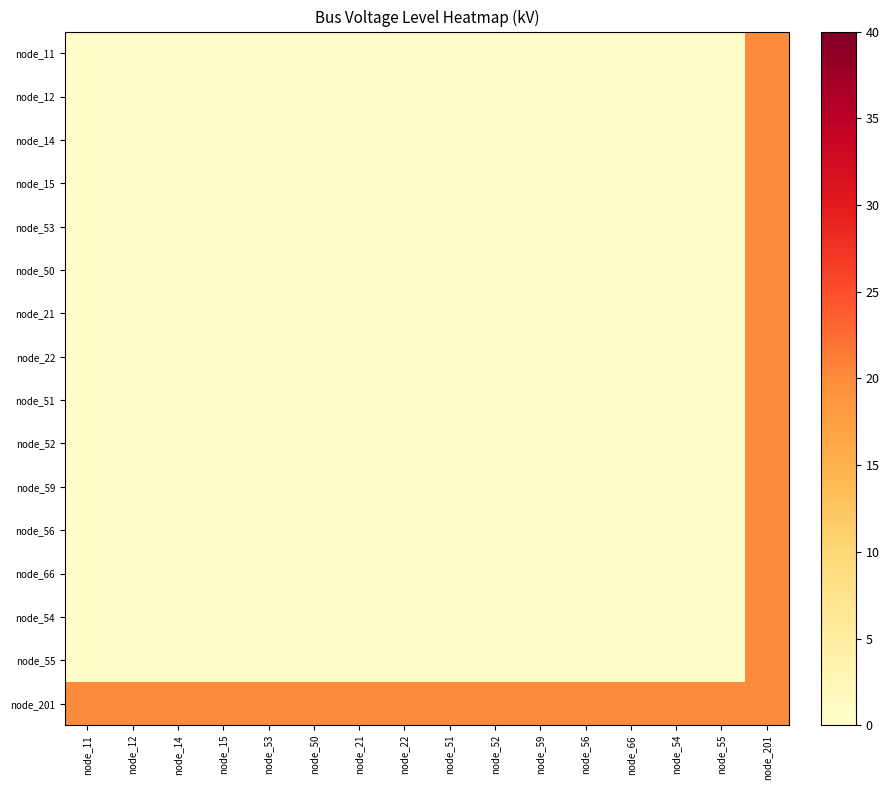

Reading right to left, extract all data points from this chart.

node_11: node_201=20.0	node_55=0.4	node_54=0.4	node_66=0.4	node_56=0.4	node_59=0.4	node_52=0.4	node_51=0.4	node_22=0.4	node_21=0.4	node_50=0.4	node_53=0.4	node_15=0.4	node_14=0.4	node_12=0.4	node_11=0.4
node_12: node_201=20.0	node_55=0.4	node_54=0.4	node_66=0.4	node_56=0.4	node_59=0.4	node_52=0.4	node_51=0.4	node_22=0.4	node_21=0.4	node_50=0.4	node_53=0.4	node_15=0.4	node_14=0.4	node_12=0.4	node_11=0.4
node_14: node_201=20.0	node_55=0.4	node_54=0.4	node_66=0.4	node_56=0.4	node_59=0.4	node_52=0.4	node_51=0.4	node_22=0.4	node_21=0.4	node_50=0.4	node_53=0.4	node_15=0.4	node_14=0.4	node_12=0.4	node_11=0.4
node_15: node_201=20.0	node_55=0.4	node_54=0.4	node_66=0.4	node_56=0.4	node_59=0.4	node_52=0.4	node_51=0.4	node_22=0.4	node_21=0.4	node_50=0.4	node_53=0.4	node_15=0.4	node_14=0.4	node_12=0.4	node_11=0.4
node_53: node_201=20.0	node_55=0.4	node_54=0.4	node_66=0.4	node_56=0.4	node_59=0.4	node_52=0.4	node_51=0.4	node_22=0.4	node_21=0.4	node_50=0.4	node_53=0.4	node_15=0.4	node_14=0.4	node_12=0.4	node_11=0.4
node_50: node_201=20.0	node_55=0.4	node_54=0.4	node_66=0.4	node_56=0.4	node_59=0.4	node_52=0.4	node_51=0.4	node_22=0.4	node_21=0.4	node_50=0.4	node_53=0.4	node_15=0.4	node_14=0.4	node_12=0.4	node_11=0.4
node_21: node_201=20.0	node_55=0.4	node_54=0.4	node_66=0.4	node_56=0.4	node_59=0.4	node_52=0.4	node_51=0.4	node_22=0.4	node_21=0.4	node_50=0.4	node_53=0.4	node_15=0.4	node_14=0.4	node_12=0.4	node_11=0.4
node_22: node_201=20.0	node_55=0.4	node_54=0.4	node_66=0.4	node_56=0.4	node_59=0.4	node_52=0.4	node_51=0.4	node_22=0.4	node_21=0.4	node_50=0.4	node_53=0.4	node_15=0.4	node_14=0.4	node_12=0.4	node_11=0.4
node_51: node_201=20.0	node_55=0.4	node_54=0.4	node_66=0.4	node_56=0.4	node_59=0.4	node_52=0.4	node_51=0.4	node_22=0.4	node_21=0.4	node_50=0.4	node_53=0.4	node_15=0.4	node_14=0.4	node_12=0.4	node_11=0.4
node_52: node_201=20.0	node_55=0.4	node_54=0.4	node_66=0.4	node_56=0.4	node_59=0.4	node_52=0.4	node_51=0.4	node_22=0.4	node_21=0.4	node_50=0.4	node_53=0.4	node_15=0.4	node_14=0.4	node_12=0.4	node_11=0.4
node_59: node_201=20.0	node_55=0.4	node_54=0.4	node_66=0.4	node_56=0.4	node_59=0.4	node_52=0.4	node_51=0.4	node_22=0.4	node_21=0.4	node_50=0.4	node_53=0.4	node_15=0.4	node_14=0.4	node_12=0.4	node_11=0.4
node_56: node_201=20.0	node_55=0.4	node_54=0.4	node_66=0.4	node_56=0.4	node_59=0.4	node_52=0.4	node_51=0.4	node_22=0.4	node_21=0.4	node_50=0.4	node_53=0.4	node_15=0.4	node_14=0.4	node_12=0.4	node_11=0.4
node_66: node_201=20.0	node_55=0.4	node_54=0.4	node_66=0.4	node_56=0.4	node_59=0.4	node_52=0.4	node_51=0.4	node_22=0.4	node_21=0.4	node_50=0.4	node_53=0.4	node_15=0.4	node_14=0.4	node_12=0.4	node_11=0.4
node_54: node_201=20.0	node_55=0.4	node_54=0.4	node_66=0.4	node_56=0.4	node_59=0.4	node_52=0.4	node_51=0.4	node_22=0.4	node_21=0.4	node_50=0.4	node_53=0.4	node_15=0.4	node_14=0.4	node_12=0.4	node_11=0.4
node_55: node_201=20.0	node_55=0.4	node_54=0.4	node_66=0.4	node_56=0.4	node_59=0.4	node_52=0.4	node_51=0.4	node_22=0.4	node_21=0.4	node_50=0.4	node_53=0.4	node_15=0.4	node_14=0.4	node_12=0.4	node_11=0.4
node_201: node_201=20.0	node_55=20.0	node_54=20.0	node_66=20.0	node_56=20.0	node_59=20.0	node_52=20.0	node_51=20.0	node_22=20.0	node_21=20.0	node_50=20.0	node_53=20.0	node_15=20.0	node_14=20.0	node_12=20.0	node_11=20.0